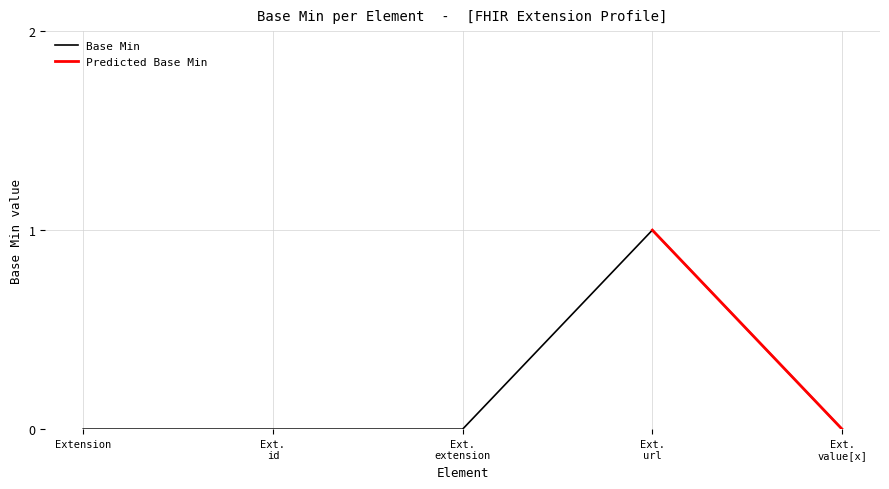

At which category does the data reach its first local peak?

Ext. url